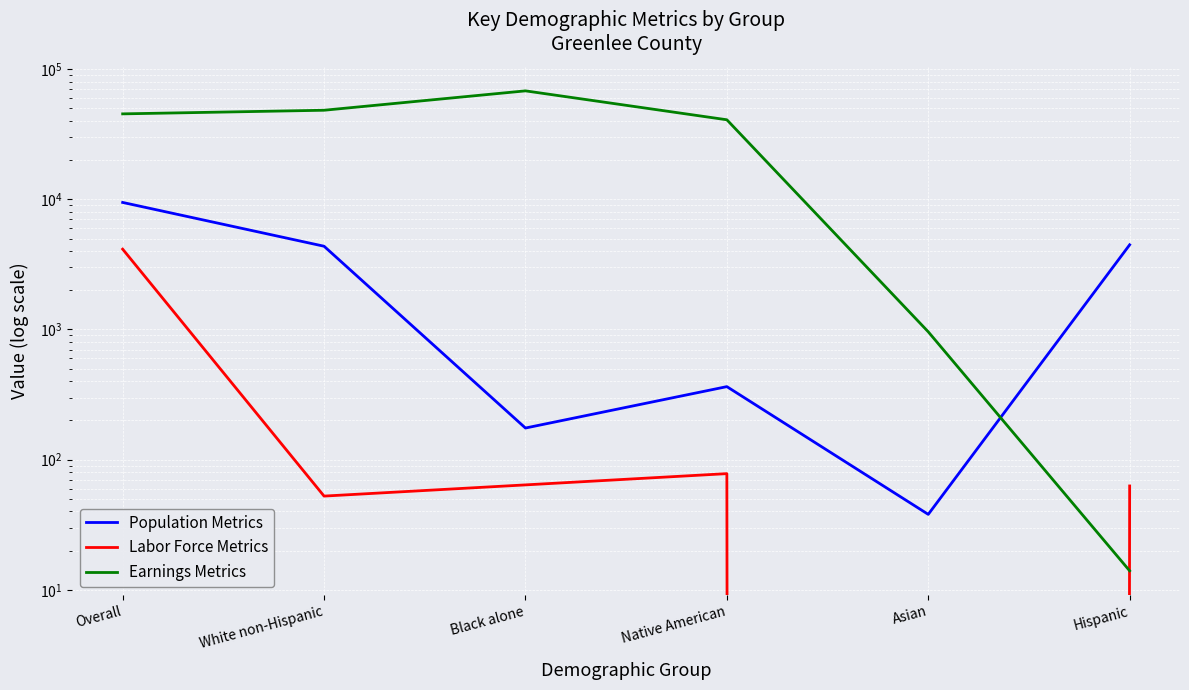

At which category does Earnings Metrics reach its first local peak?

Black alone